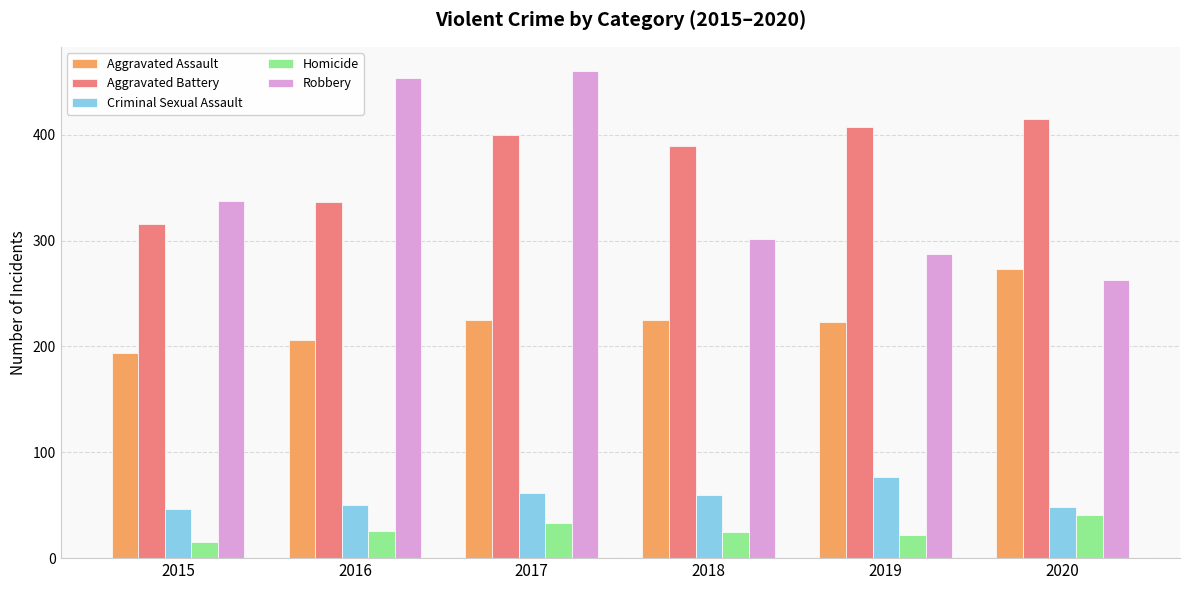

Which series changed the most between 2015 and 2017?

Robbery